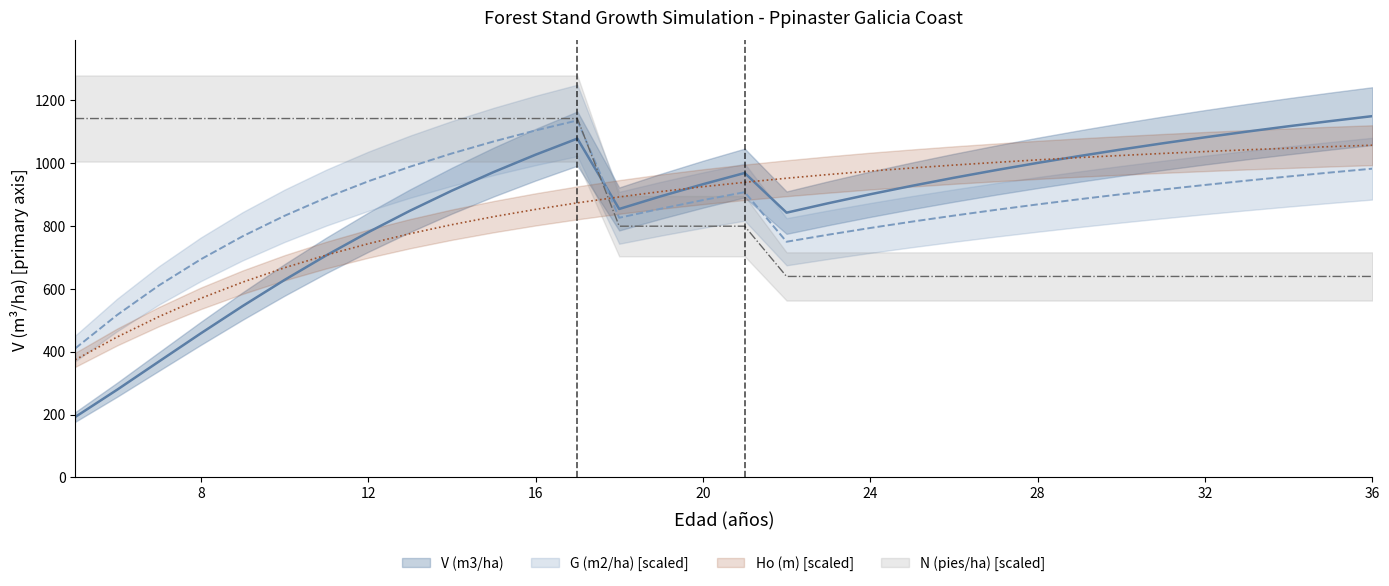

Reading left to right, extract all data points from this chart.

V (m3/ha): 192.5	279.0	368.7	458.2	545.0	627.9	706.2	779.5	848.0	911.8	971.0	1026.1	1077.3	853.6	894.1	932.2	968.0	841.9	871.9	900.4	927.3	952.8	977.0	1000.1	1021.9	1042.7	1062.5	1081.4	1099.4	1116.6	1133.0	1148.7
G (m2/ha): 410.5	516.7	610.7	693.6	766.9	831.8	889.7	941.5	988.0	1030.1	1068.3	1103.3	1135.1	825.6	854.6	881.7	907.1	749.4	771.9	793.2	813.4	832.5	850.8	868.1	884.6	900.5	915.5	930.0	943.7	956.9	969.6	981.8
Ho (m): 374.2	446.6	511.5	569.6	620.9	666.7	707.1	743.0	775.0	803.7	829.2	852.2	873.0	891.8	908.9	924.4	938.4	951.3	963.1	974.1	983.9	993.2	1001.6	1009.7	1017.0	1023.8	1030.2	1036.1	1041.7	1046.8	1051.8	1056.3
N (pies/ha): 1141.1	1141.1	1141.1	1141.1	1141.1	1141.1	1141.1	1141.1	1141.1	1141.1	1141.1	1141.1	1141.1	798.9	798.9	798.9	798.9	639.1	639.1	639.1	639.1	639.1	639.1	639.1	639.1	639.1	639.1	639.1	639.1	639.1	639.1	639.1